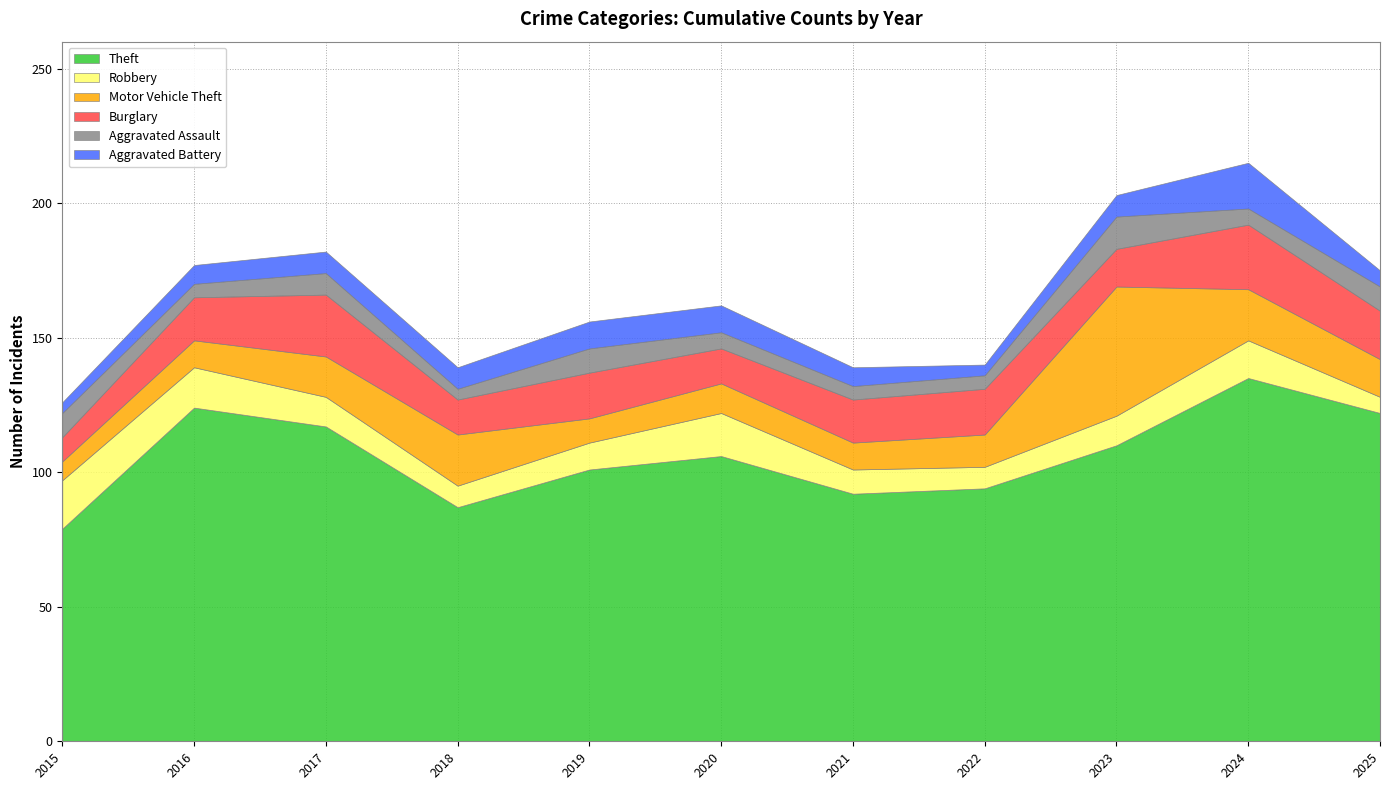

Read the Robbery value at 2025, to the nearest 10.

10